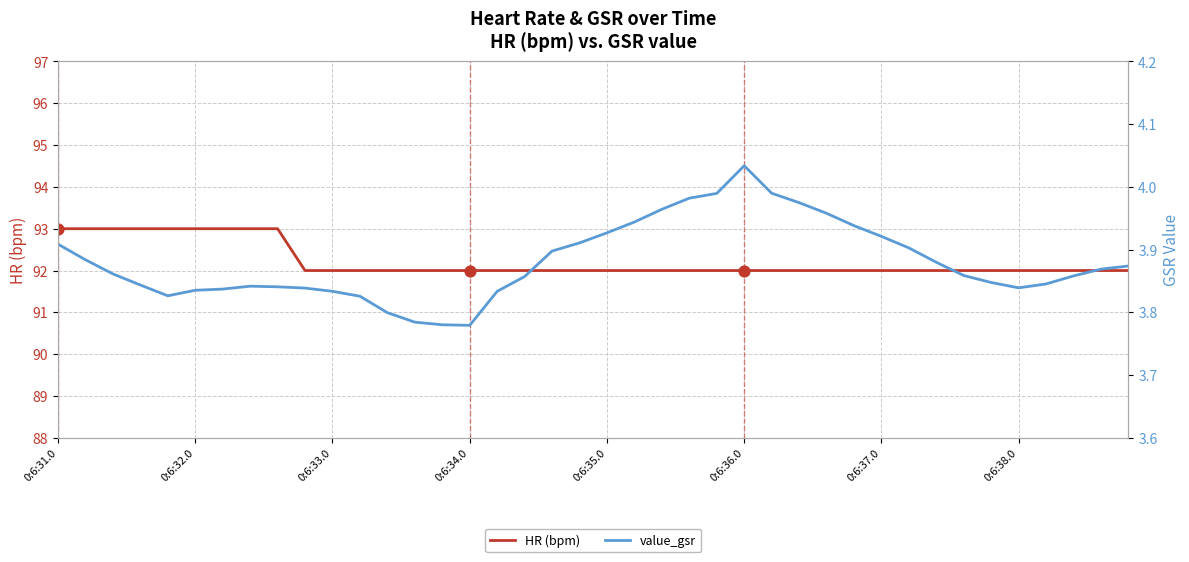

Is the value of value_gsr at 37 greater than the value of HR (bpm) at 0:6:37.0?

No